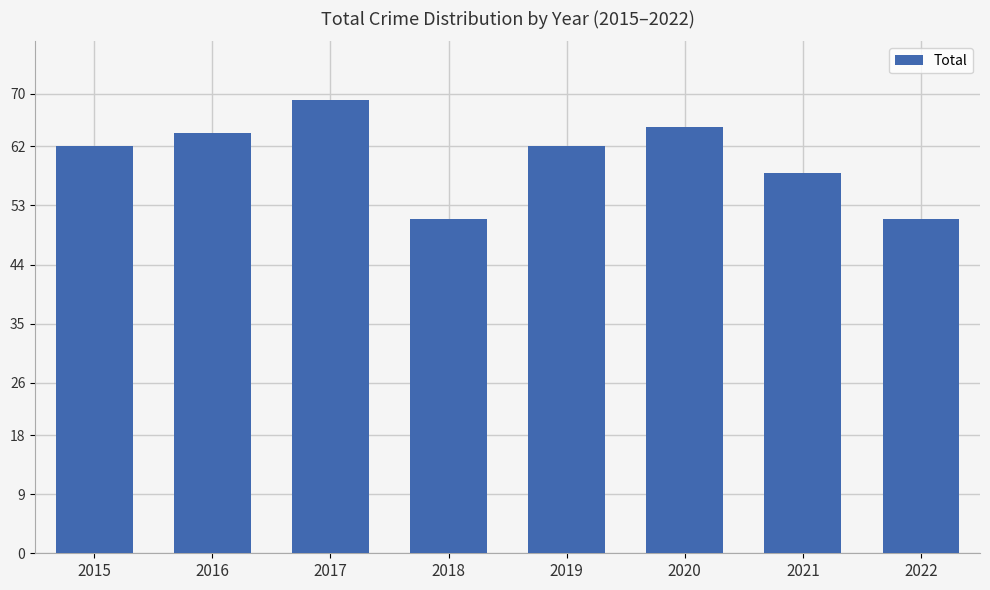

Reading left to right, transcribe all the data shown in this chart.

2015=62	2016=64	2017=69	2018=51	2019=62	2020=65	2021=58	2022=51